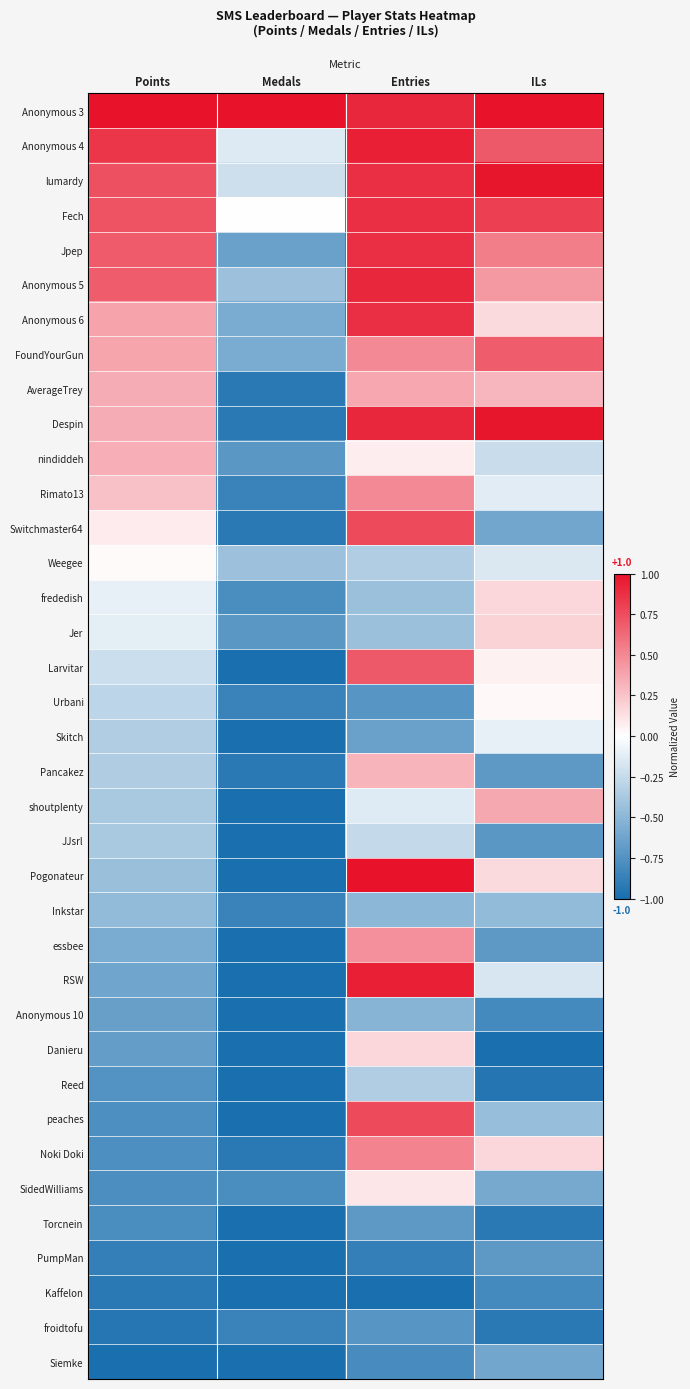

Which category has the highest value across all series?

Points